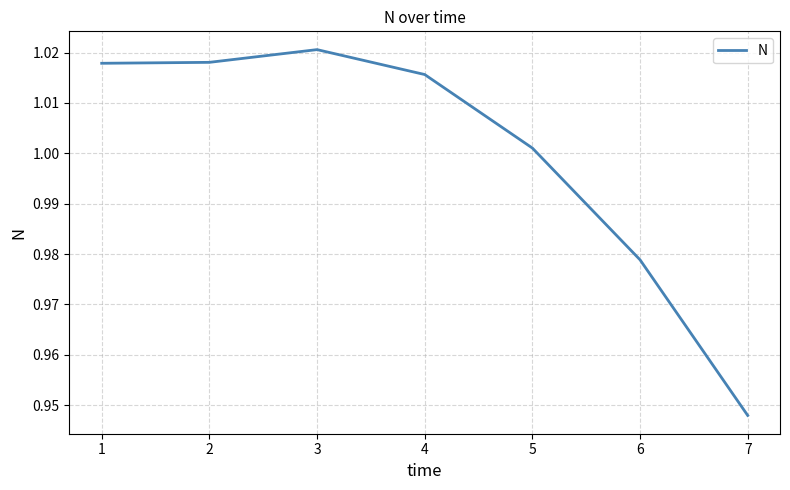

Which label corresponds to the largest value in the chart?

3